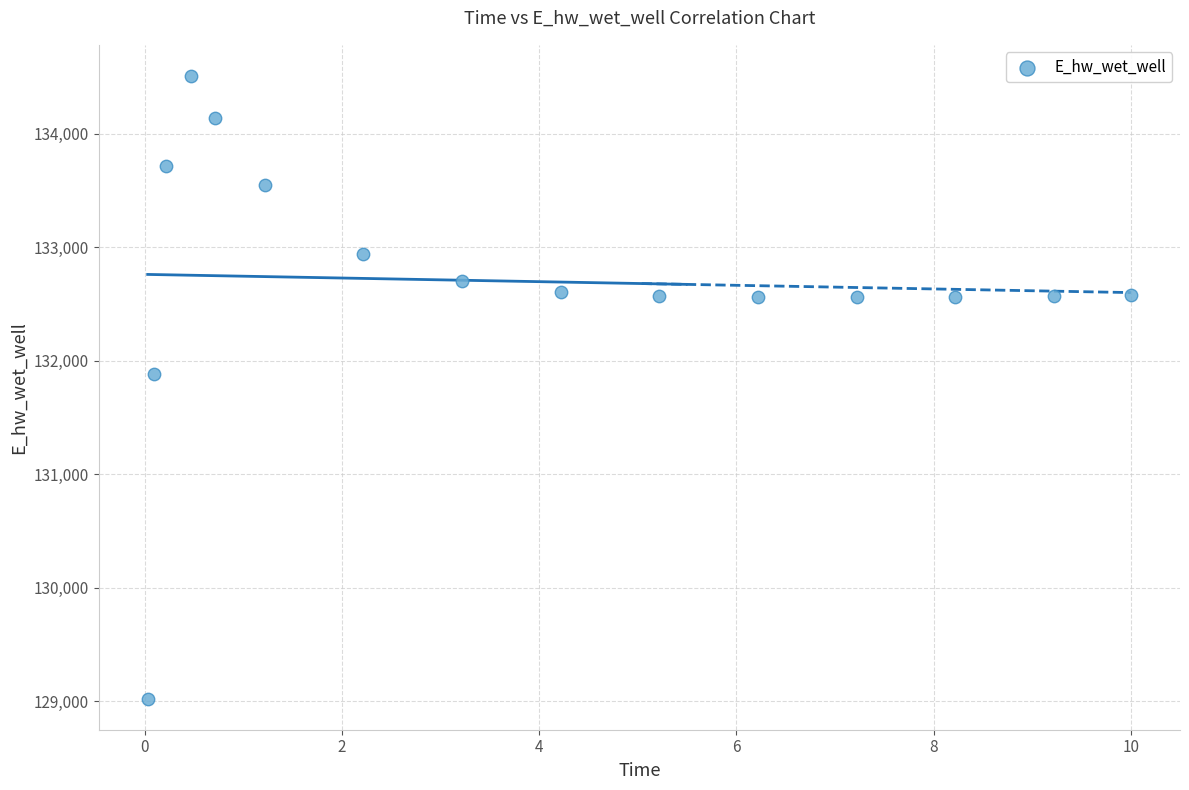

What is the range of Y values (max minus min)?

5482.2